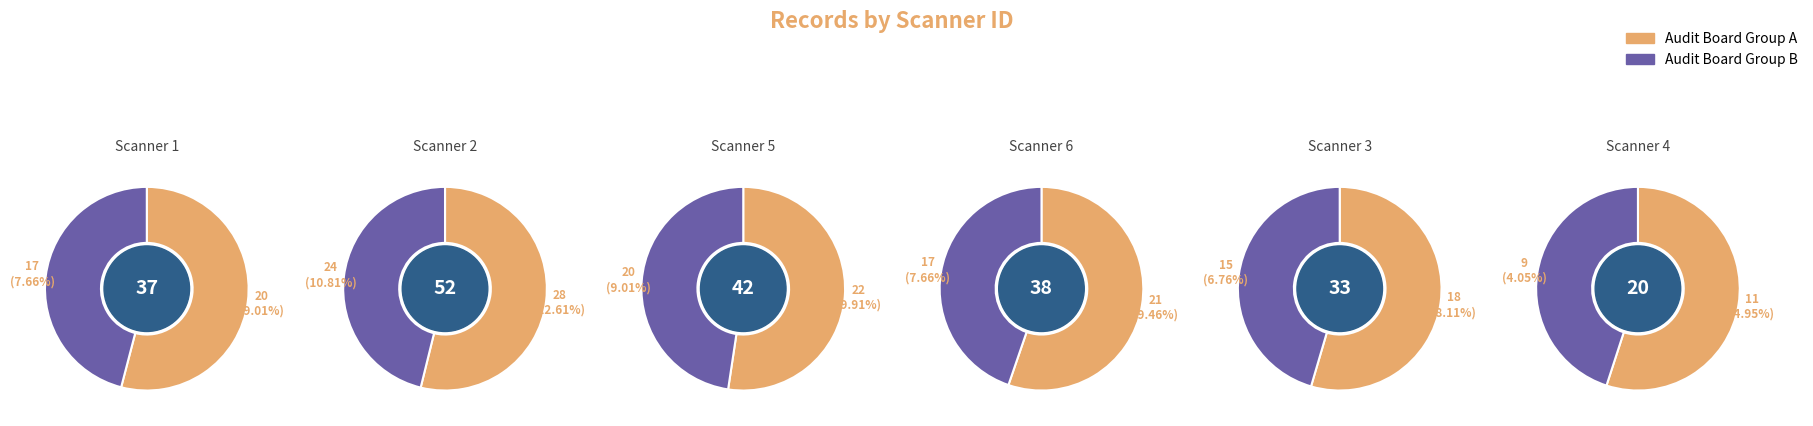

Between 4 and 2, which is larger?

2